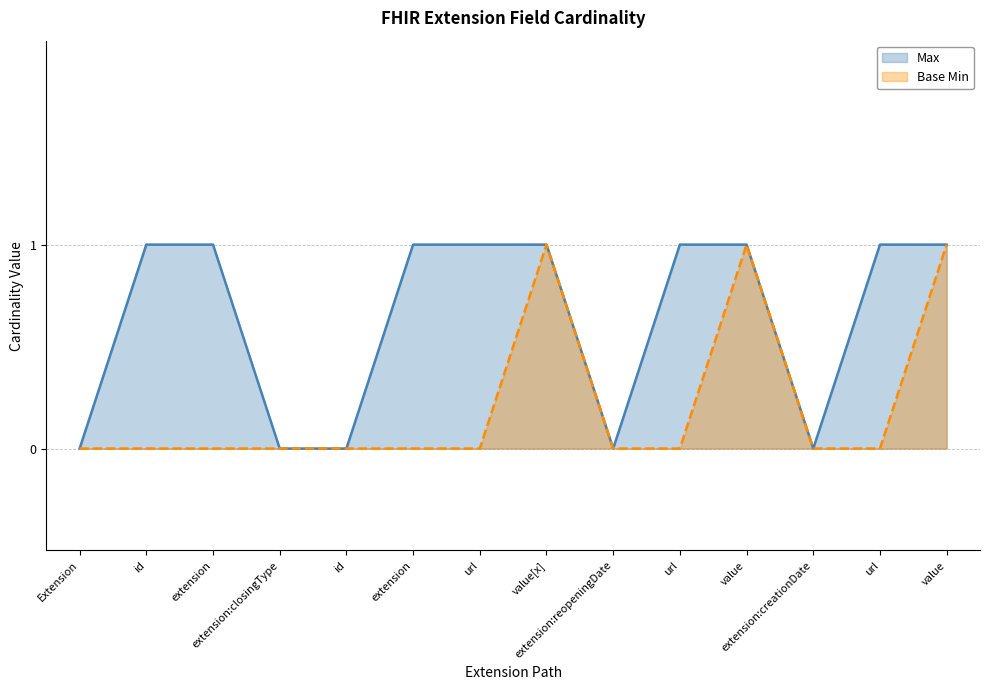

Is the value of Base Min at id greater than the value of Max at value?

No